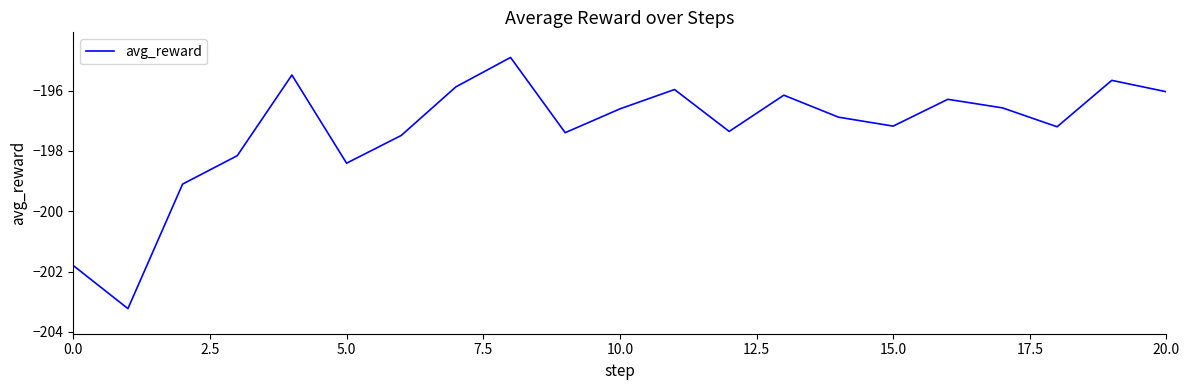

What is the difference between the maximum and minimum values?

8.3